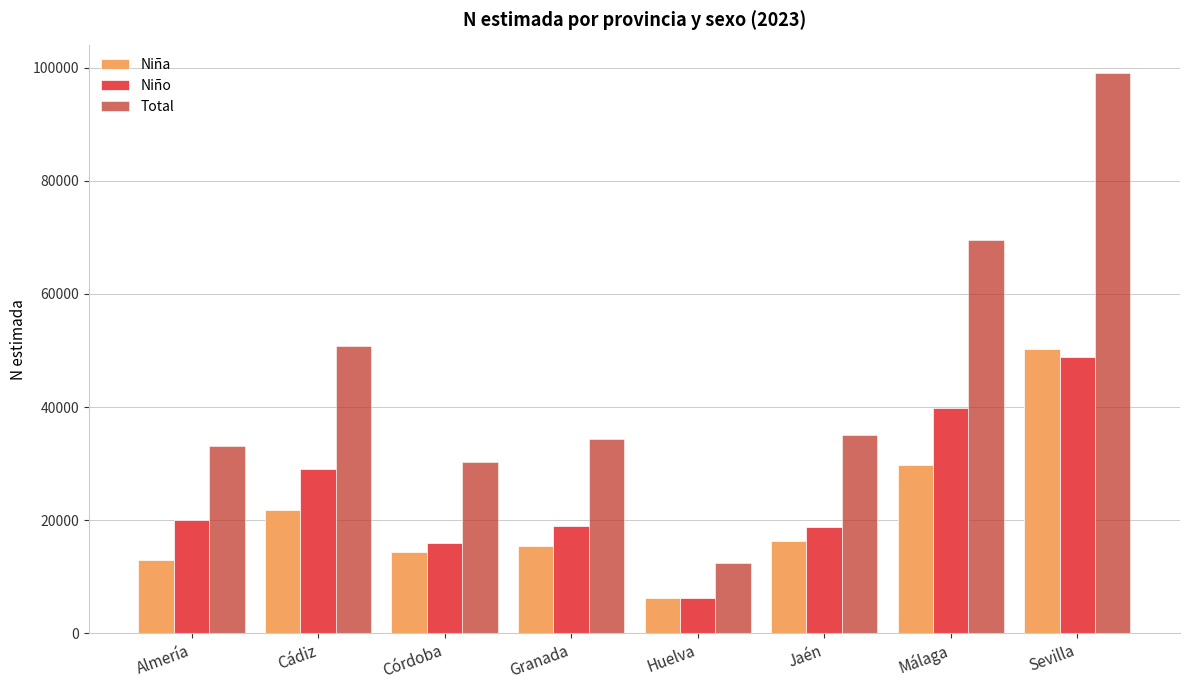

Rank the series at Sevilla from lowest to highest value.

Niño, Niña, Total